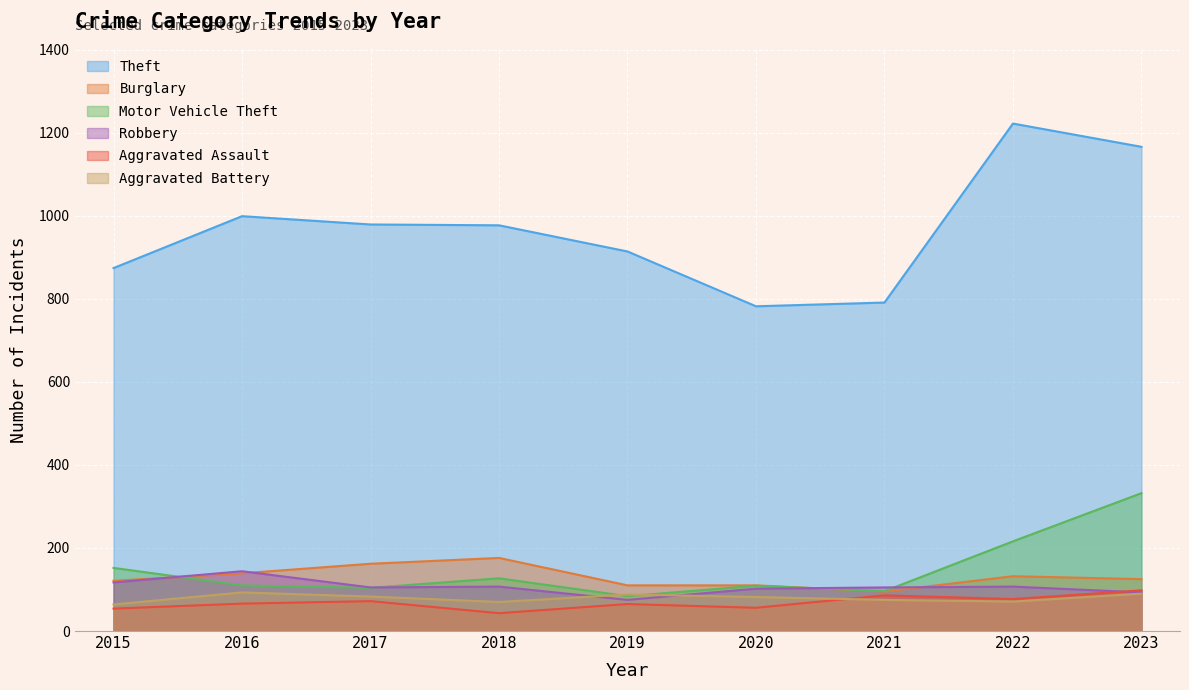

Read the Aggravated Assault value at 2020, to the nearest 5.

55